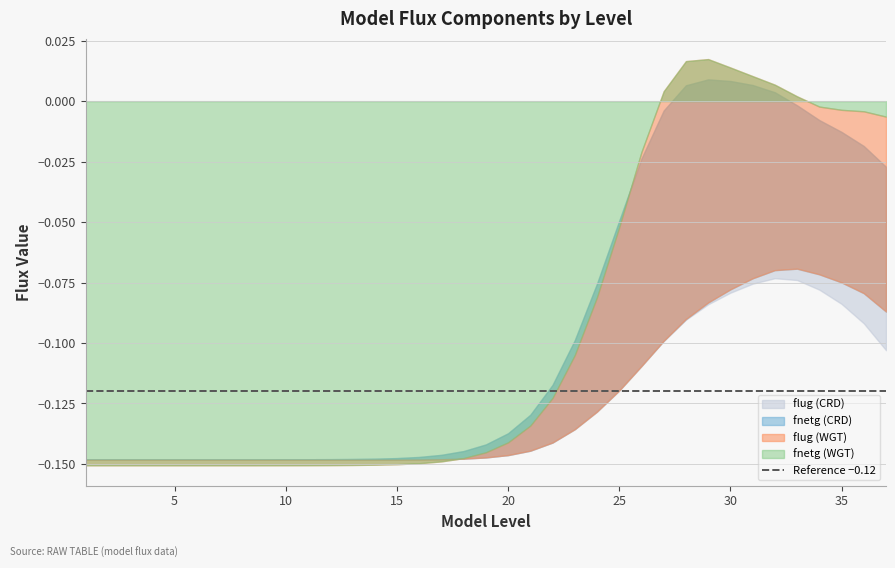

What is the difference between the second highest and second lowest values in the flug series?

0.1